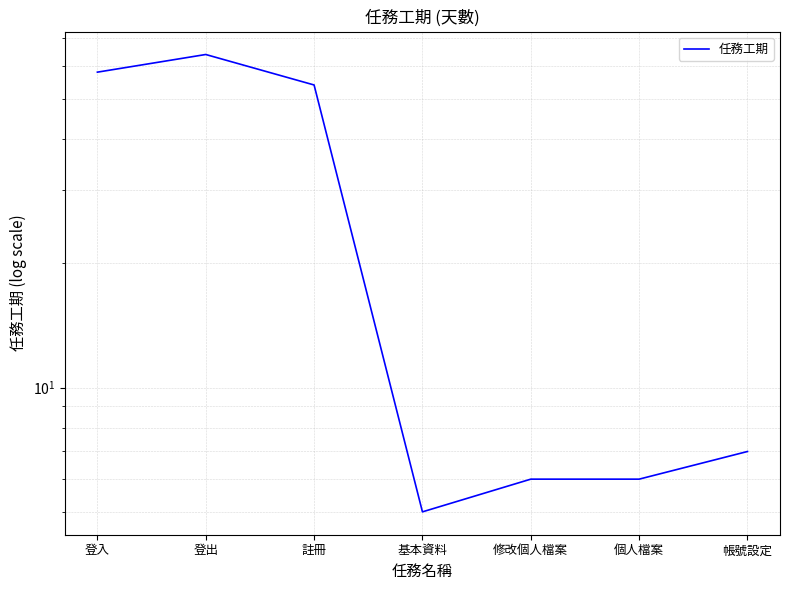

Rank the categories by value from lowest to highest.

基本資料, 修改個人檔案, 個人檔案, 帳號設定, 註冊, 登入, 登出